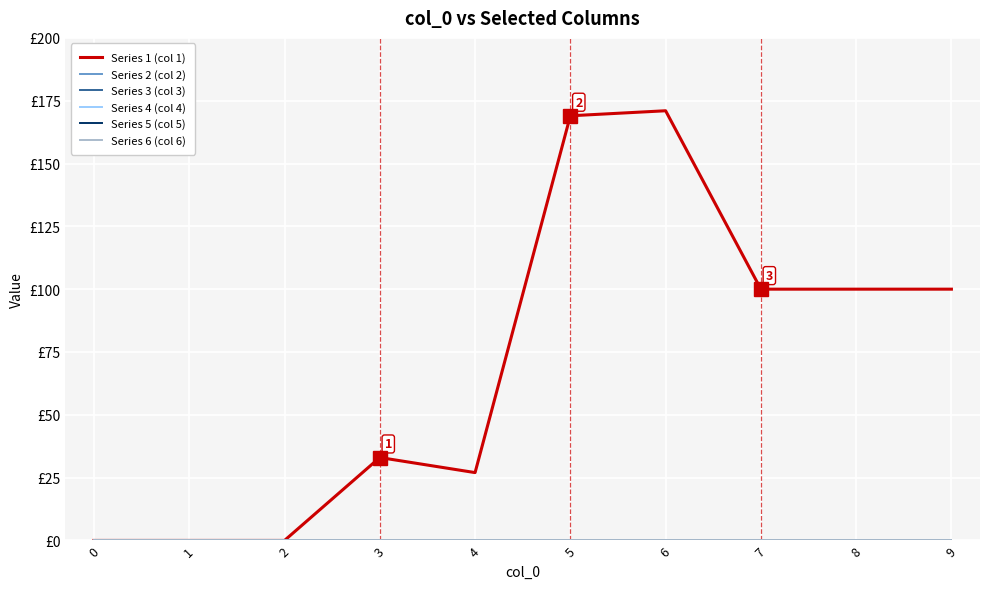

The value of Series 6 (col 6) at 3 is 0. True or false?

True